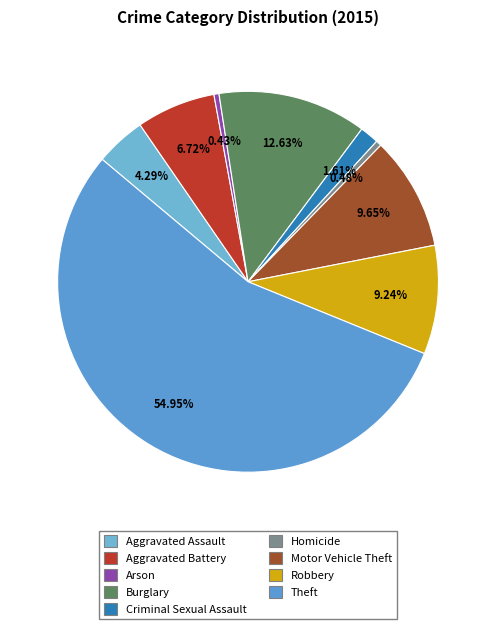

How many slices are in this pie chart?

9